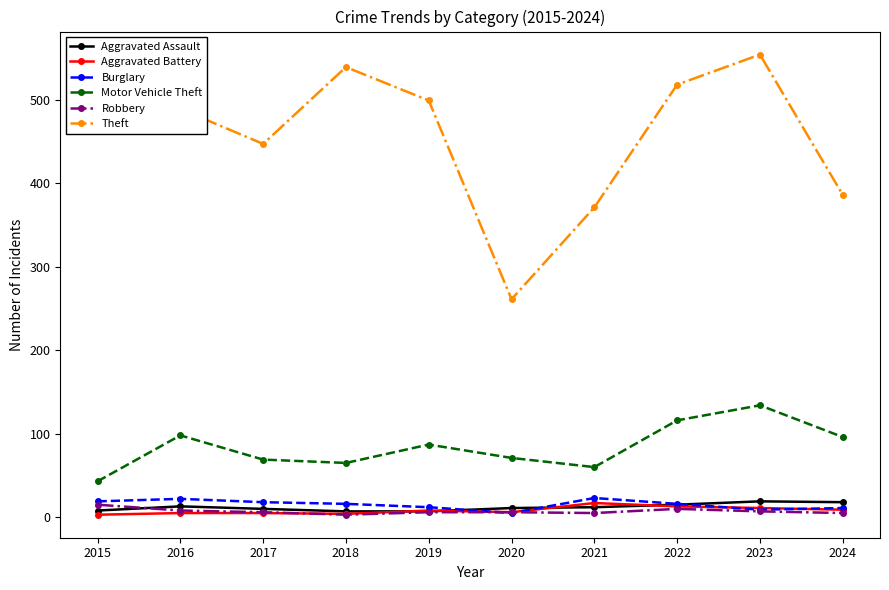

How many lines are shown in the chart?

6